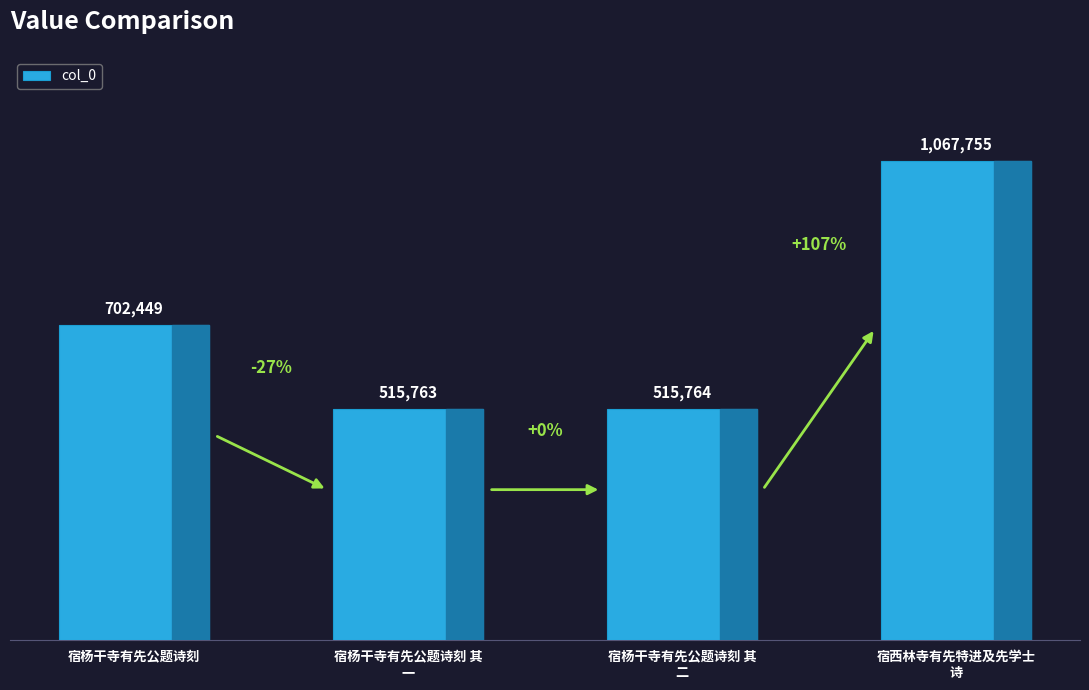

Does the chart contain any negative values?

No